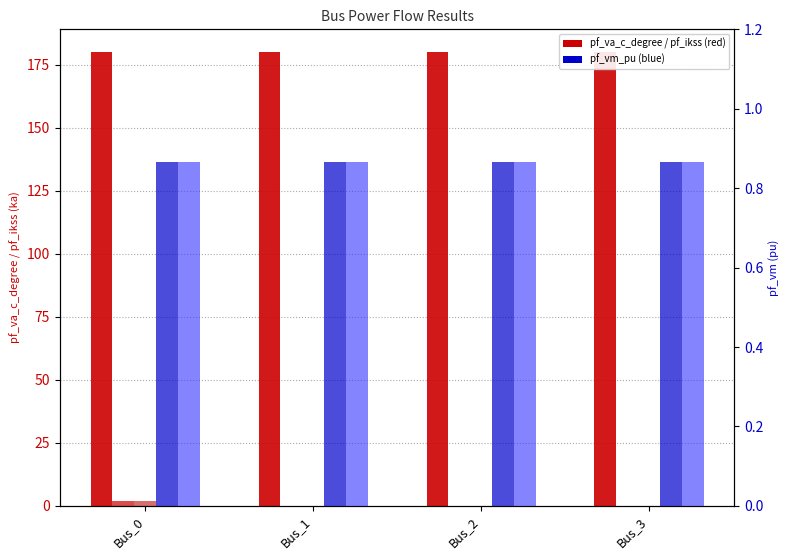

What is the value of the pf_va_c_degree bar at the 3rd from the left?

180.0